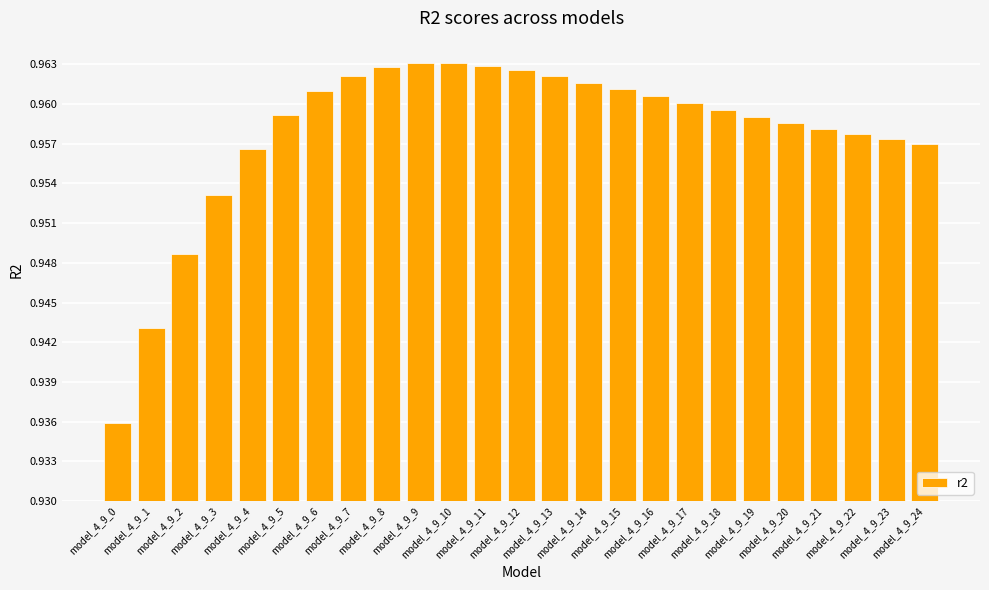

What is the sum of all values?

23.9